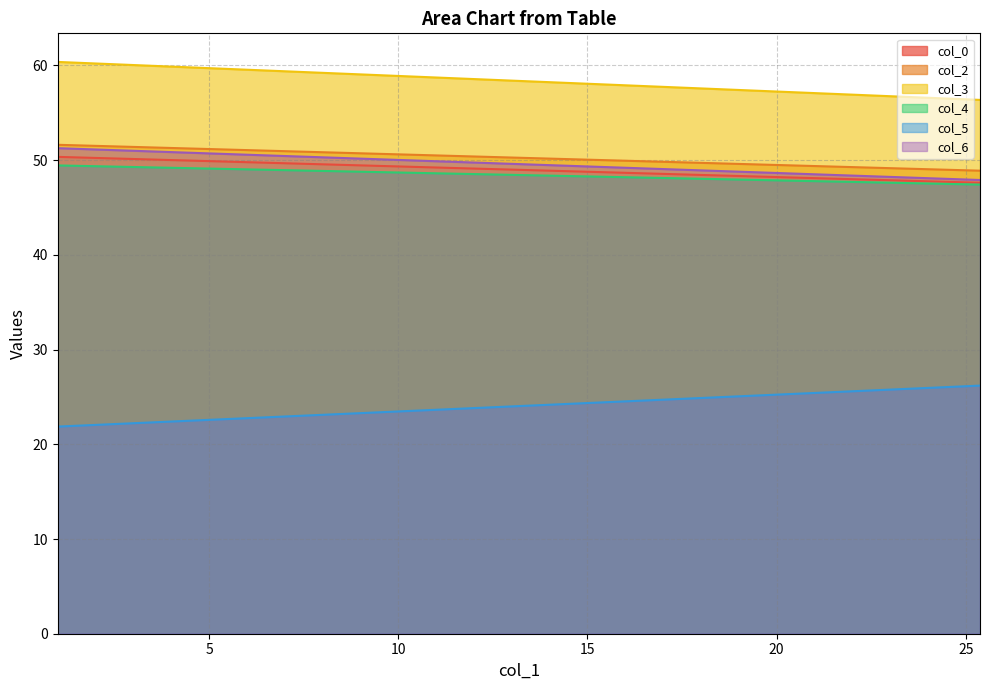

At which category is the sum across all series the highest?

1